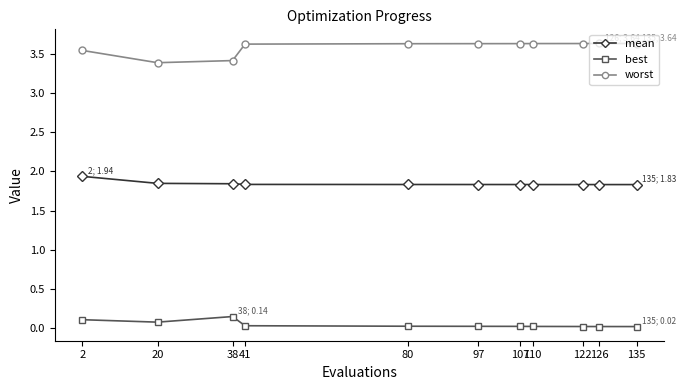

Rank the series by their maximum value, from highest to lowest.

worst, mean, best